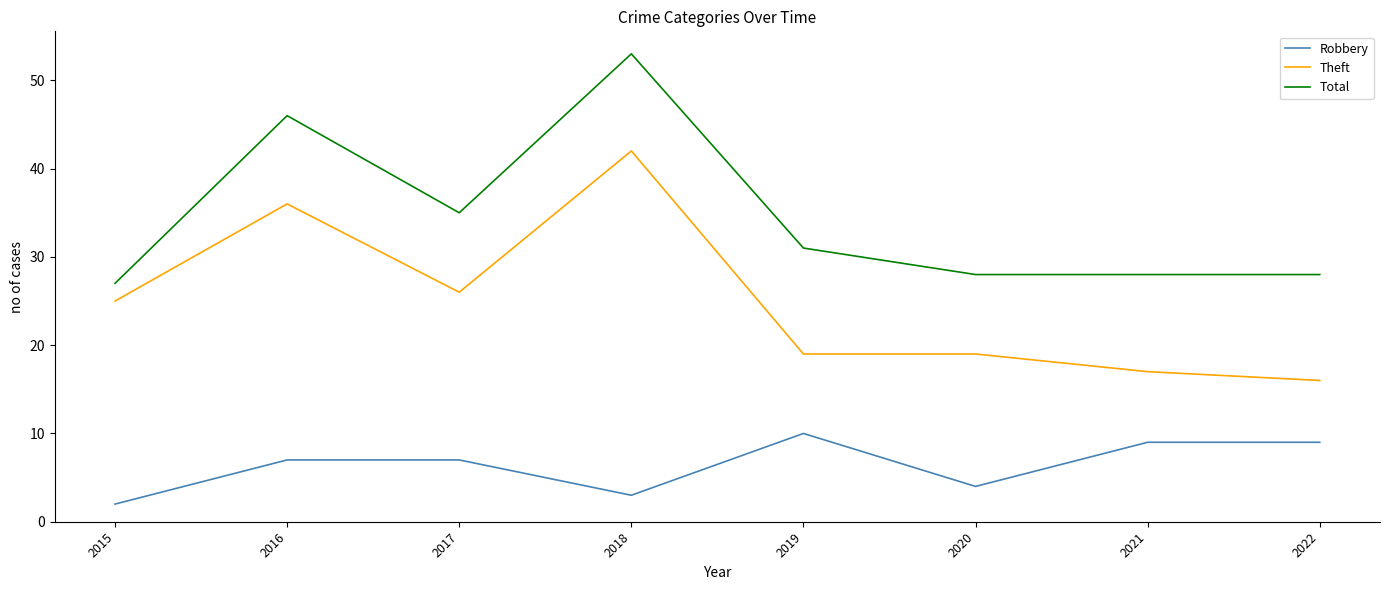

The value of Robbery at 2016 is 7. True or false?

True